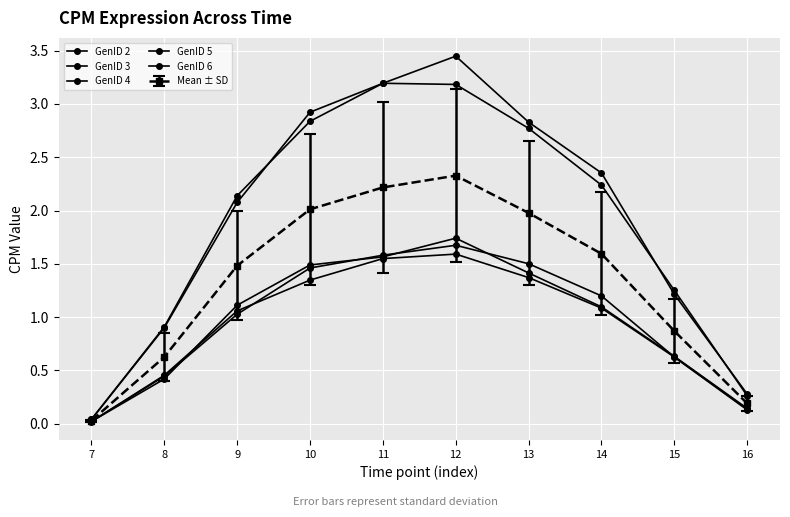

How many data points in GenID 3 are less than 2?

4